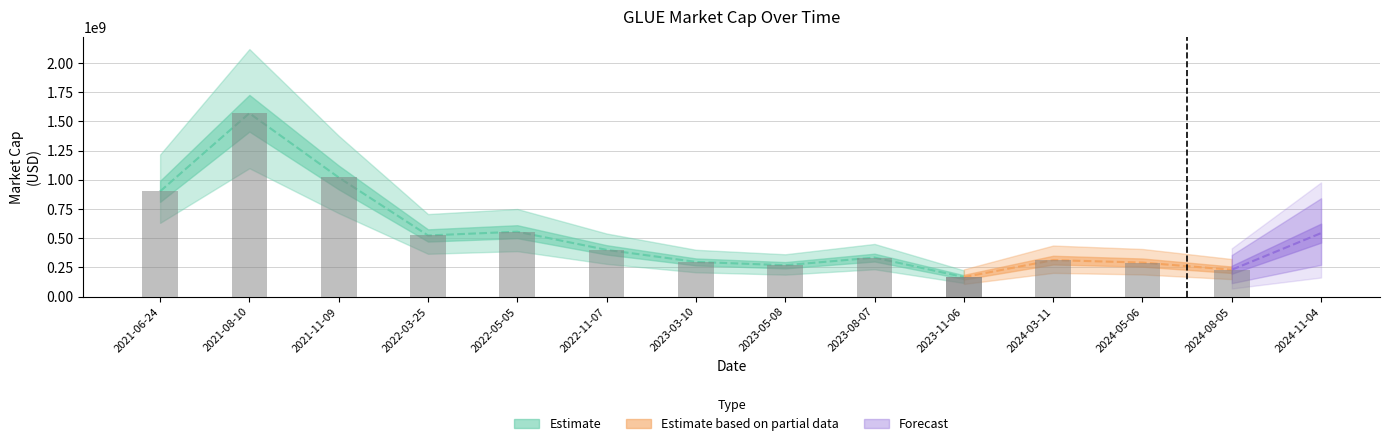

Which has a higher value, 2021-11-09 or 2023-05-08?

2021-11-09